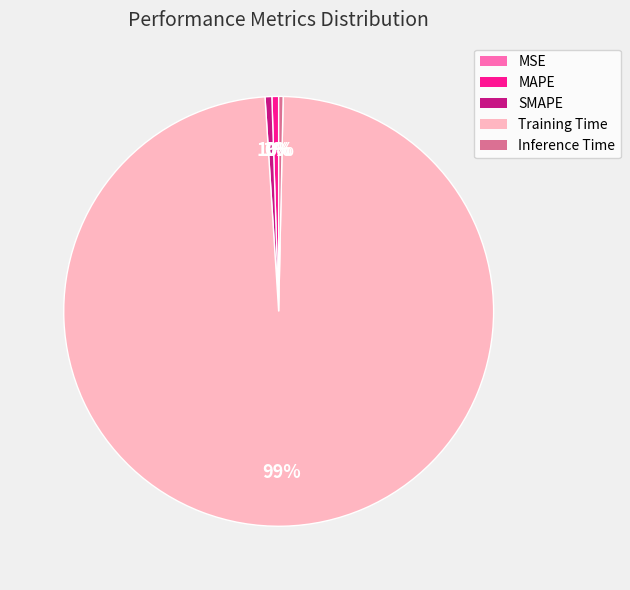

True or false: MAPE accounts for 1% of the total.

True